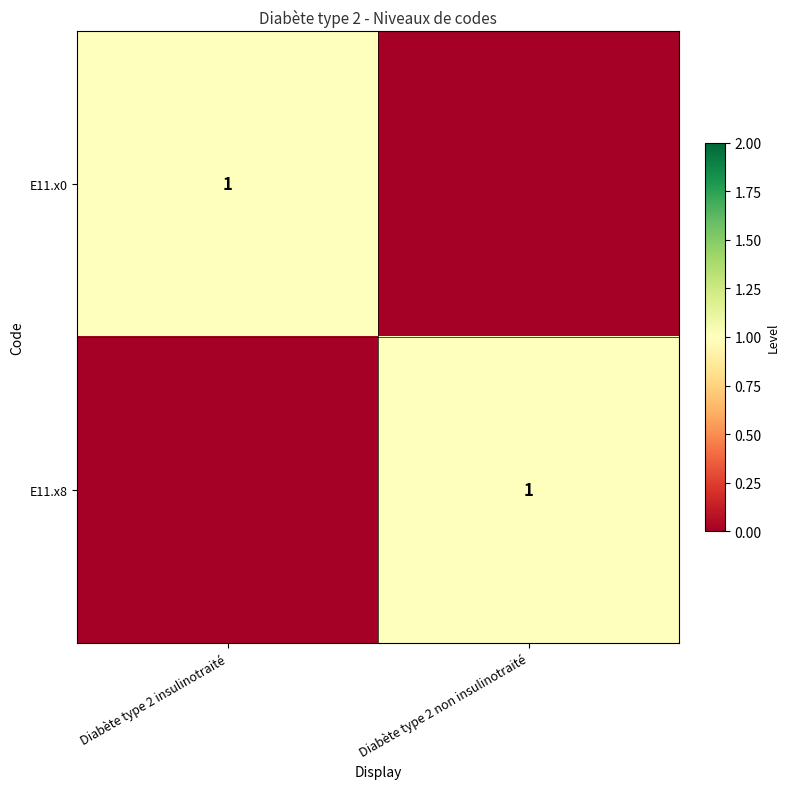

At how many categories does at least one series exceed 0?

2